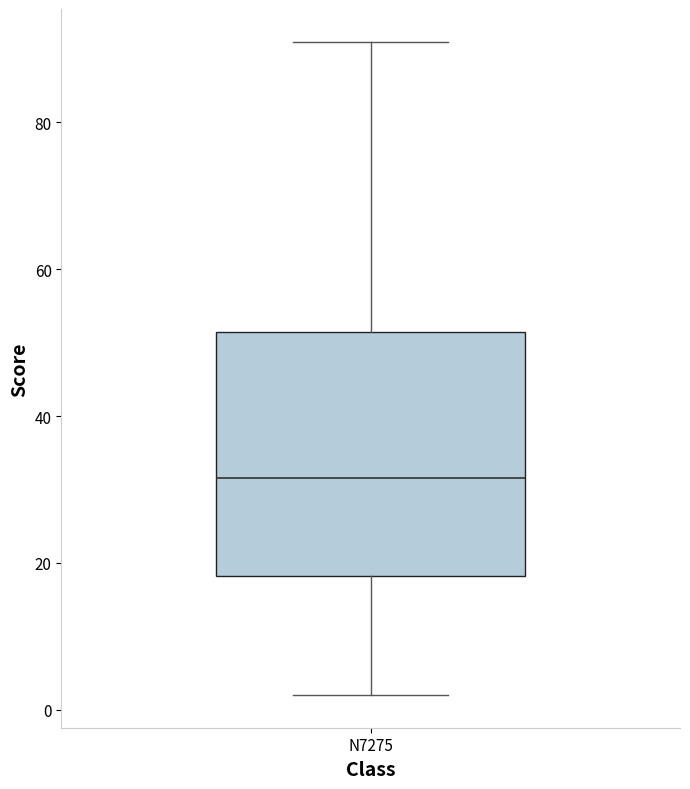

Read this box plot against the y-axis: the position of the median line, the range covered by the box, and the ends of both whiskers. The values are not printed on the chart, so give them approximately, as read against the axis.

median 32, box 18 to 52, whiskers 2 to 92